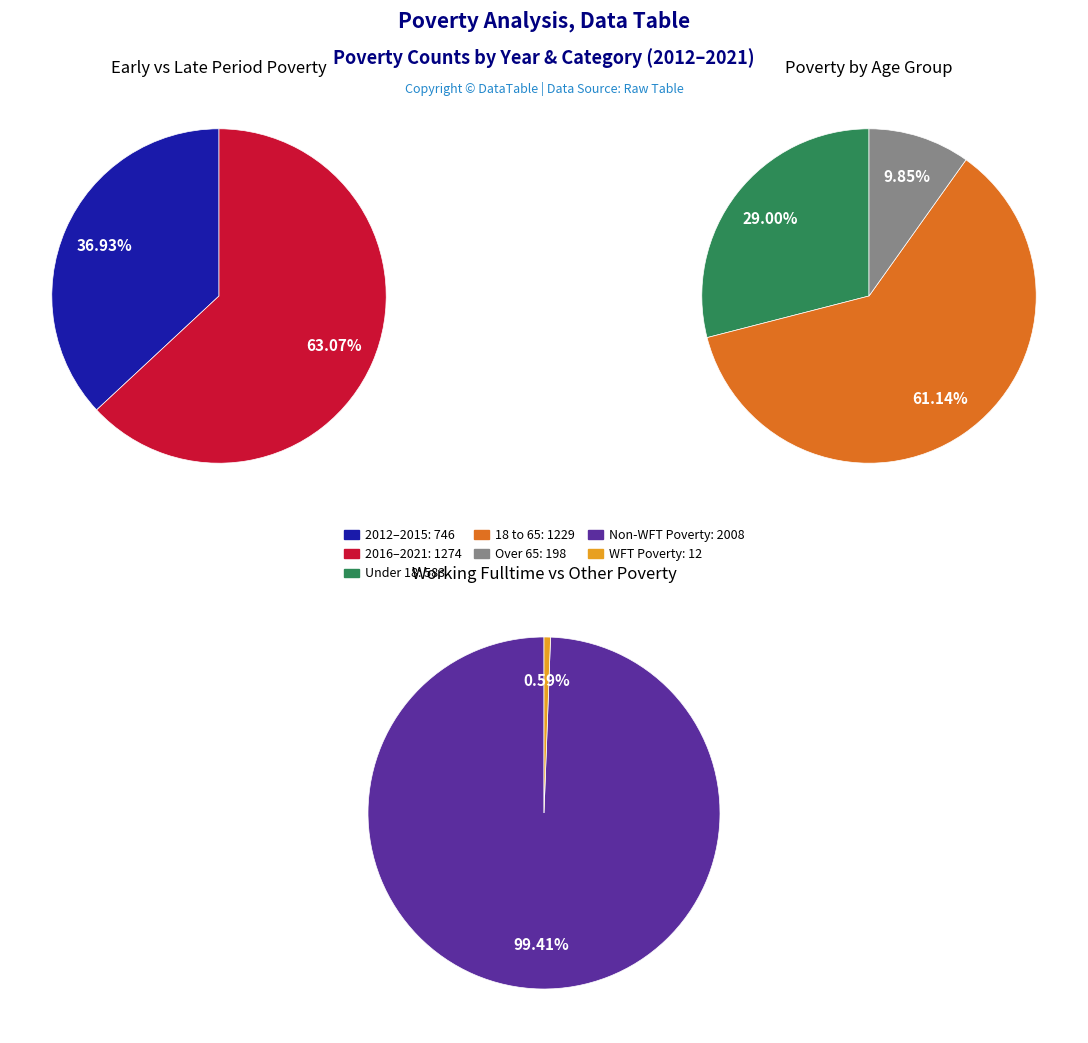

Do 2019 and 2021 together represent more than half of the pie?

No